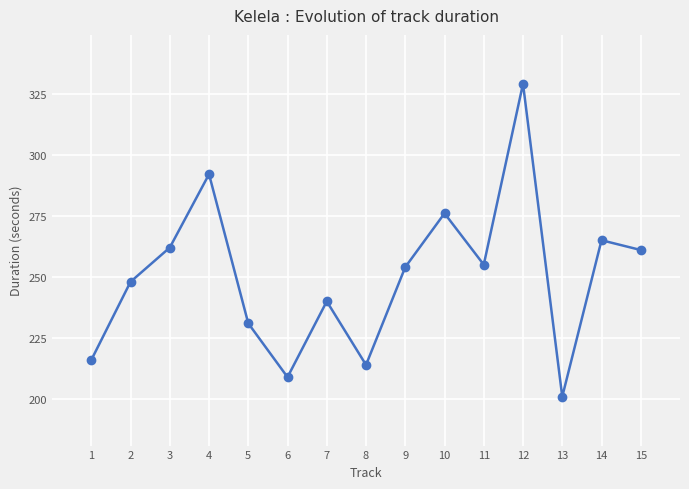

What is the value of the 15th point from the left?

261